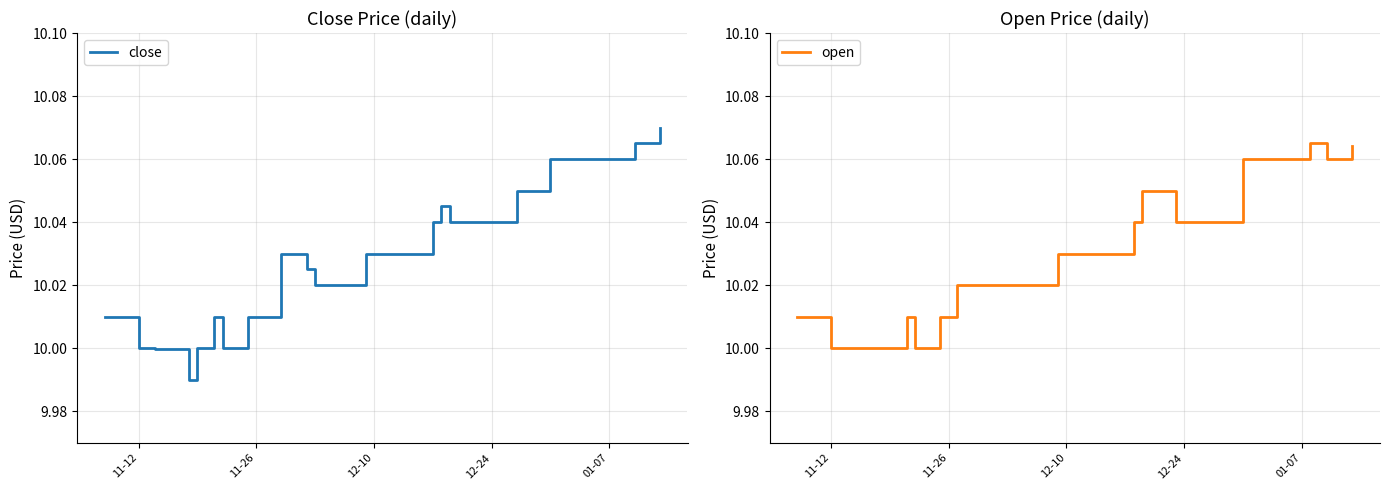

Is it true that close equals 10.0 at 11-12?

True